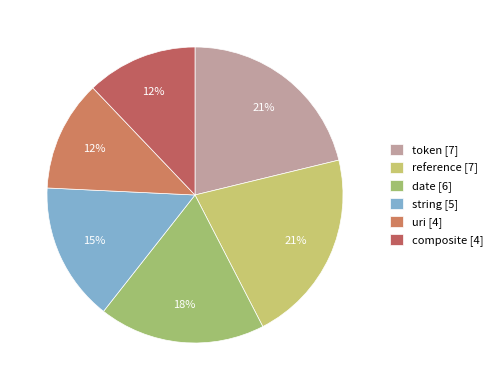

True or false: reference [7] accounts for 33% of the total.

False